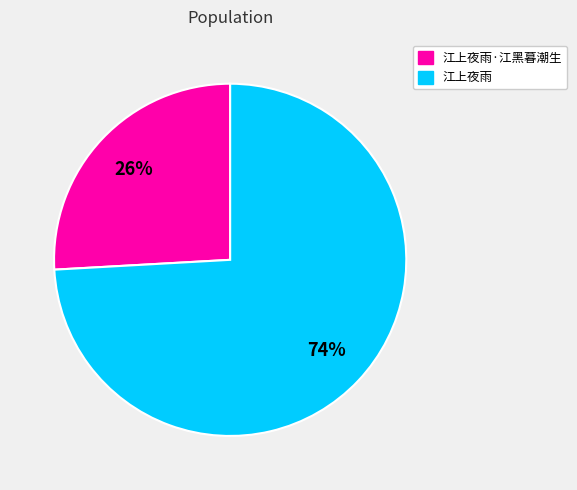

Is there any slice that represents more than half of the pie?

Yes